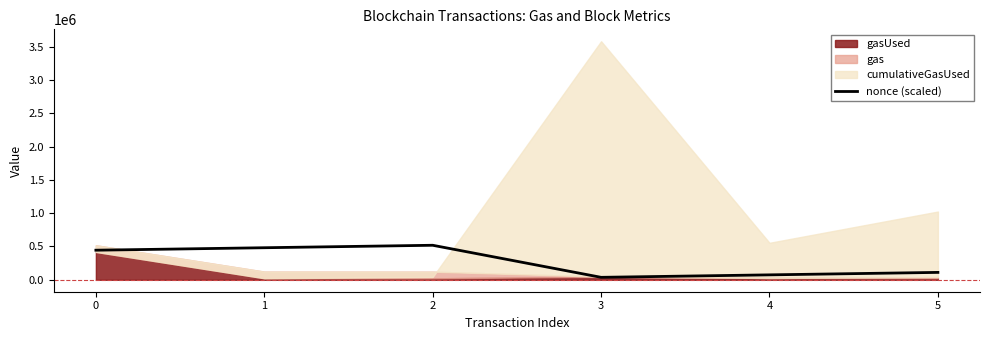

Which has a higher value, 5 or 2?

2